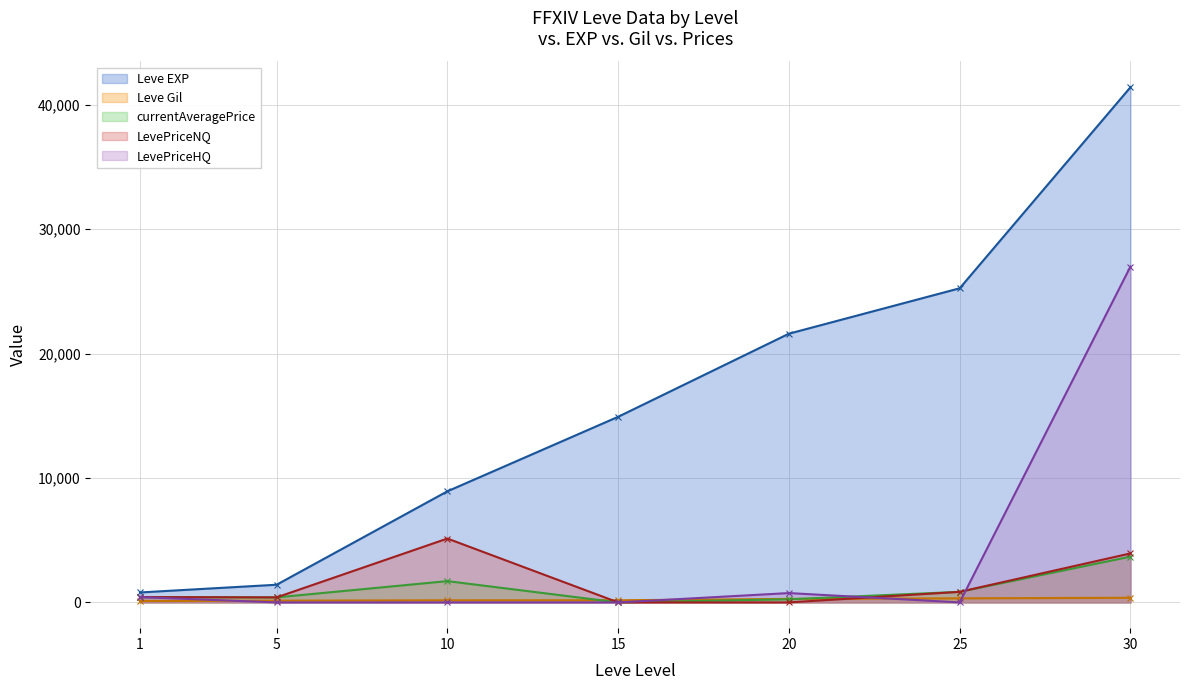

Which series has the widest spread of values?

Leve EXP